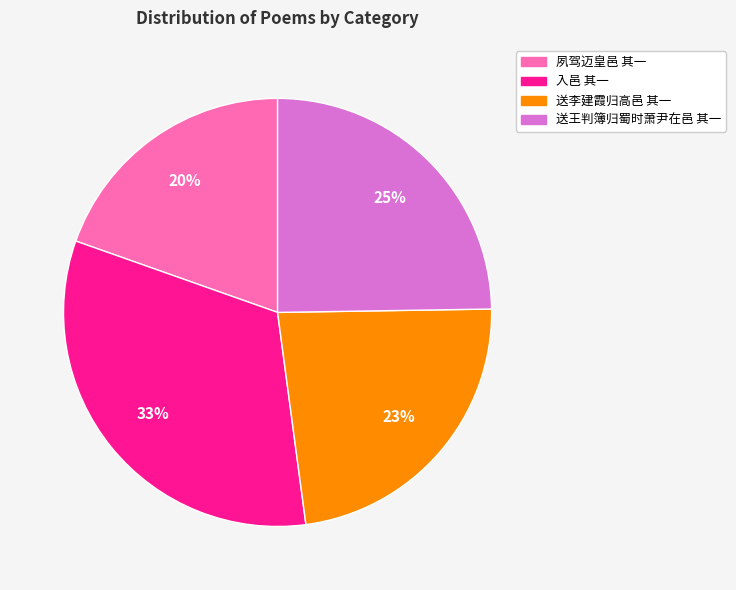

How many segments does this pie chart have?

4